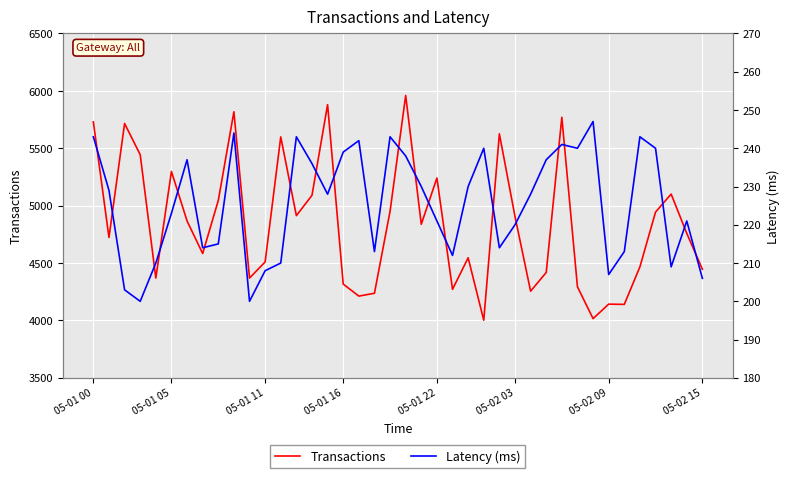

What is the highest value of the Transactions series?

5960